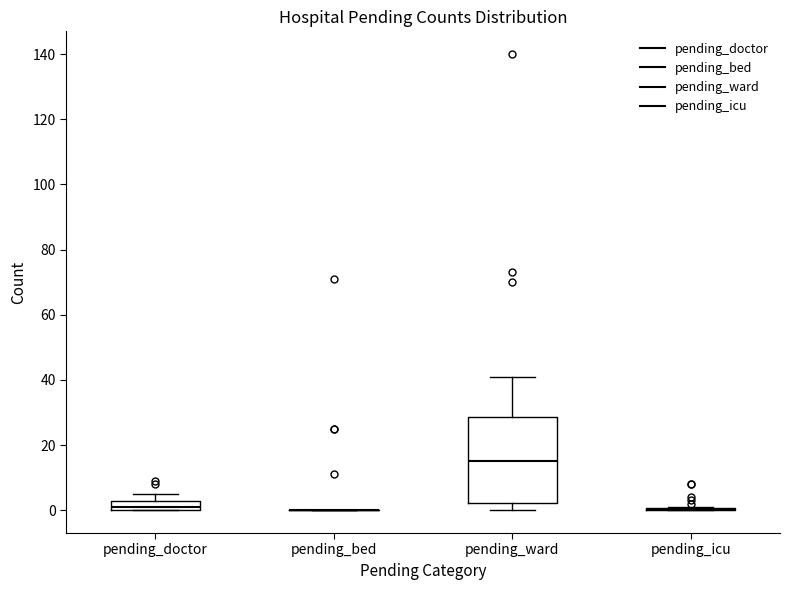

Where is the upper edge of the box for pending_ward on the y-axis? The values are not printed on the chart, so give them approximately, as read against the axis.

28